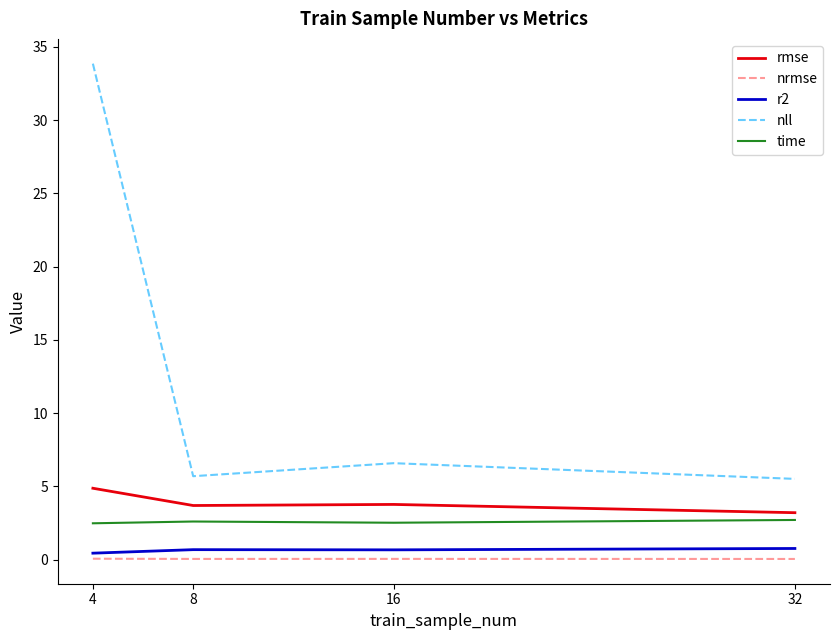

At which category does the chart reach its peak across all series?

4